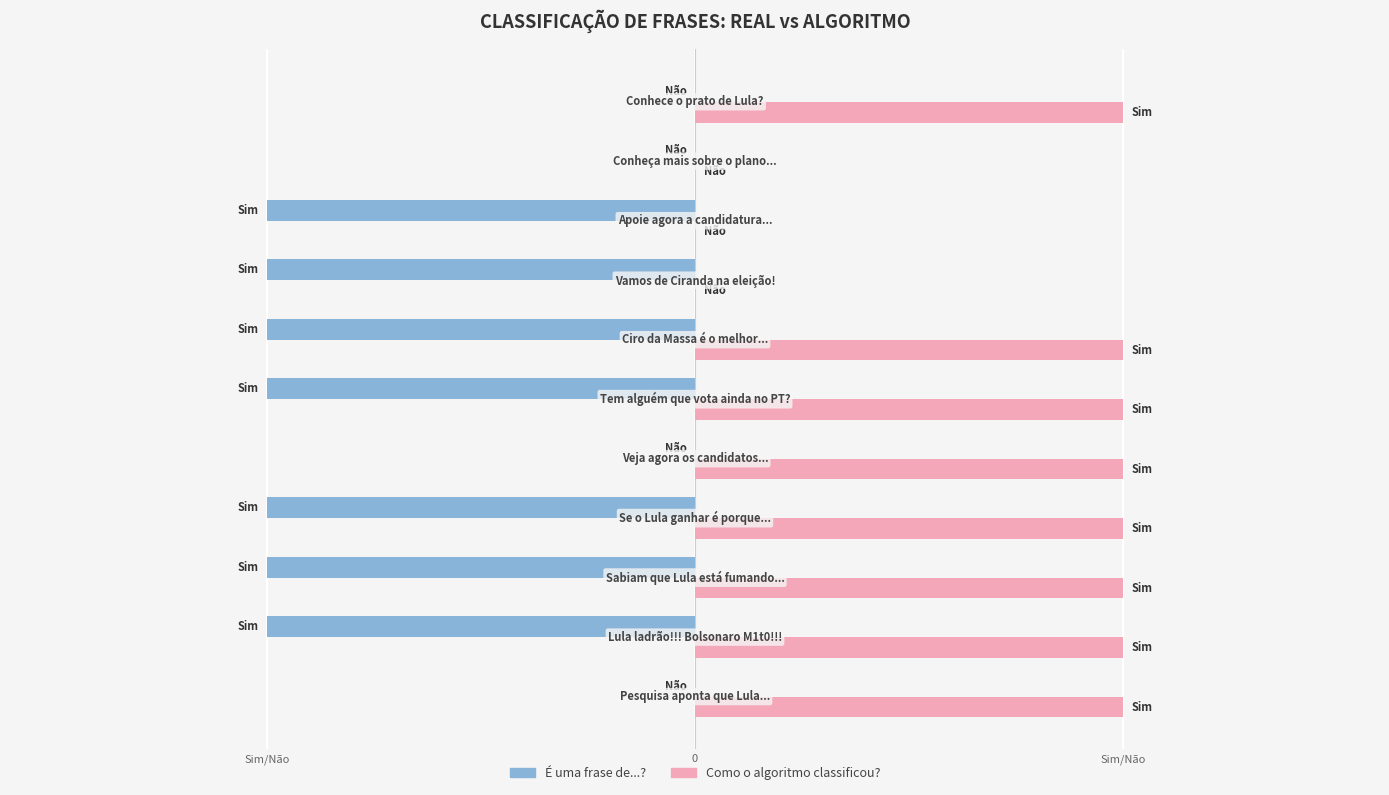

What is the maximum value shown in the chart?

1